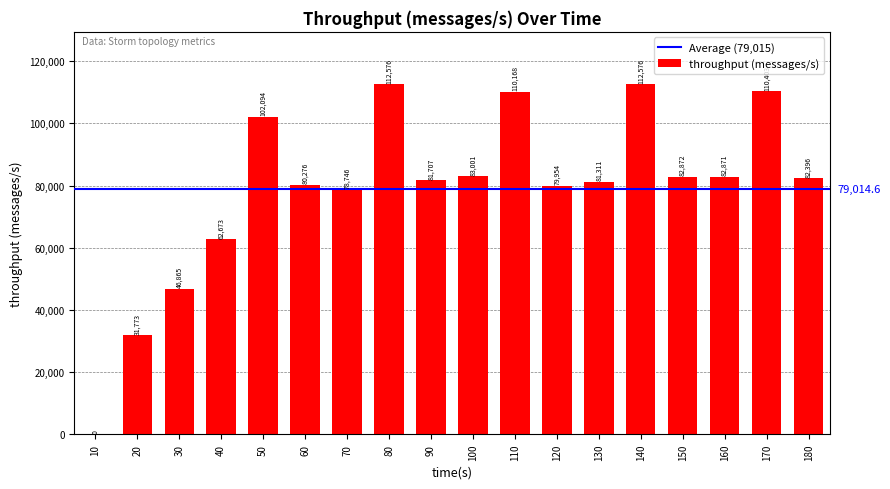

Is it true that the value at 70 is 138959?

False